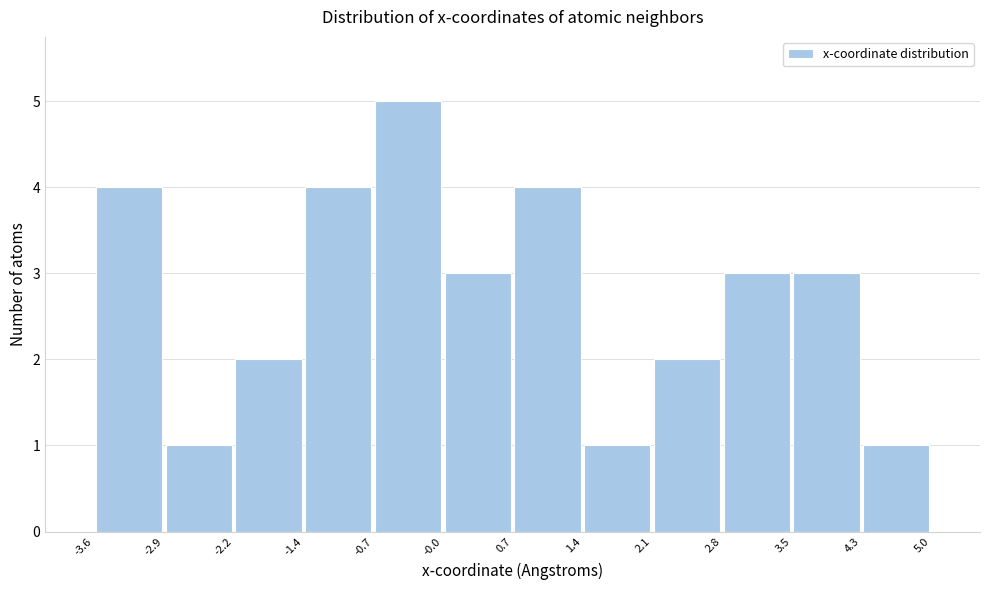

Over which range of the x-axis is the bar tallest?

-0.7 to -0.0